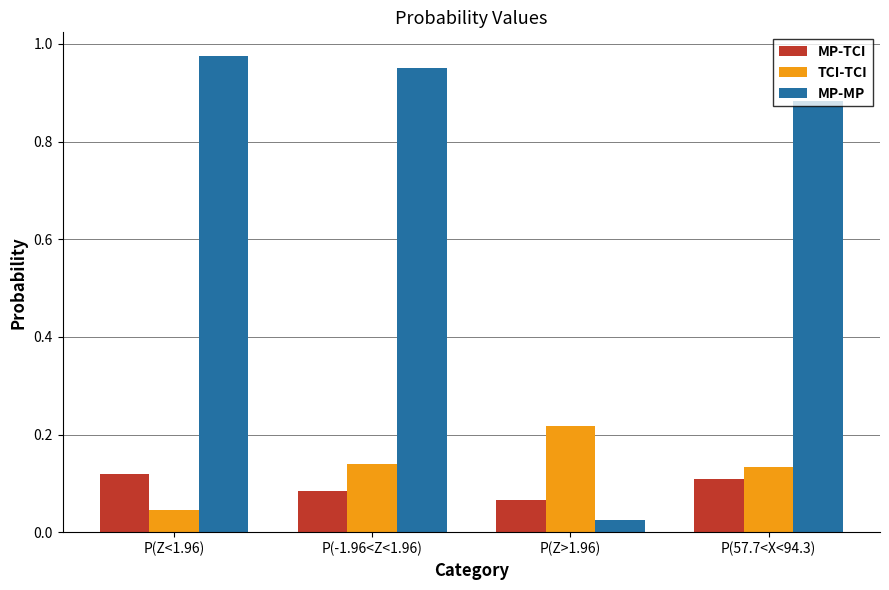

Are the bars horizontal?

No